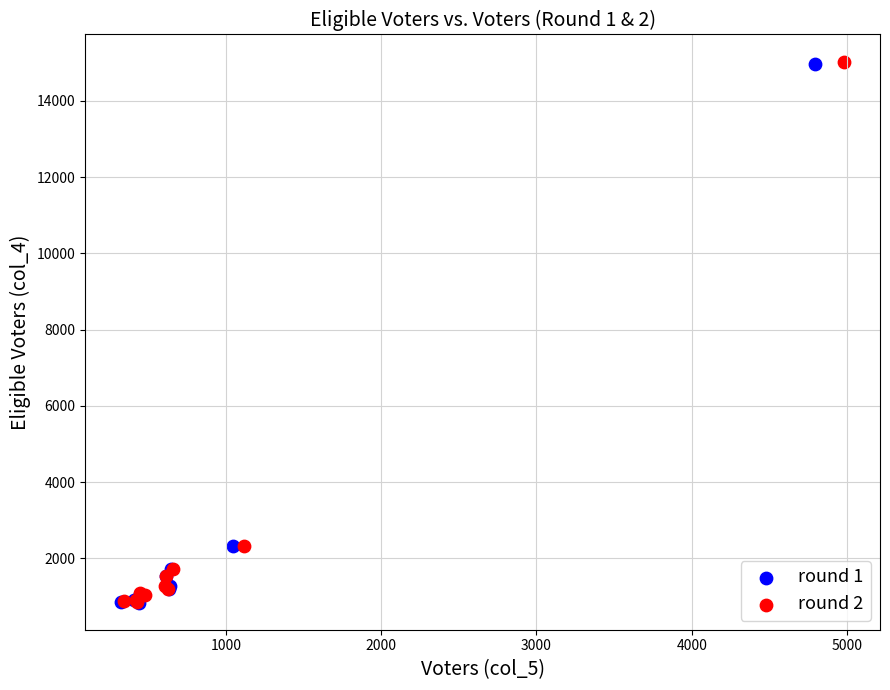

Which series has the largest Y range (max minus min)?

round 2